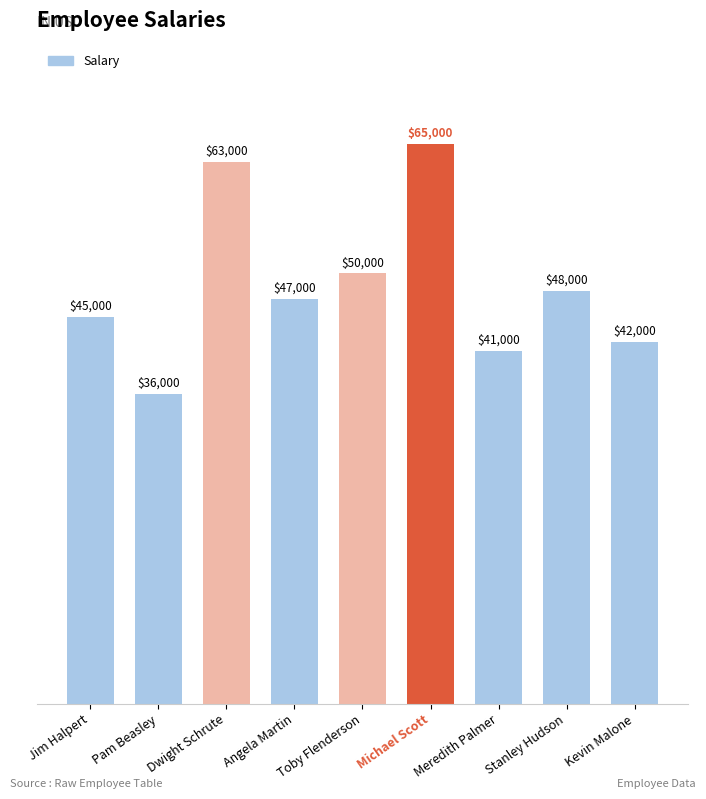

Does the chart contain any negative values?

No